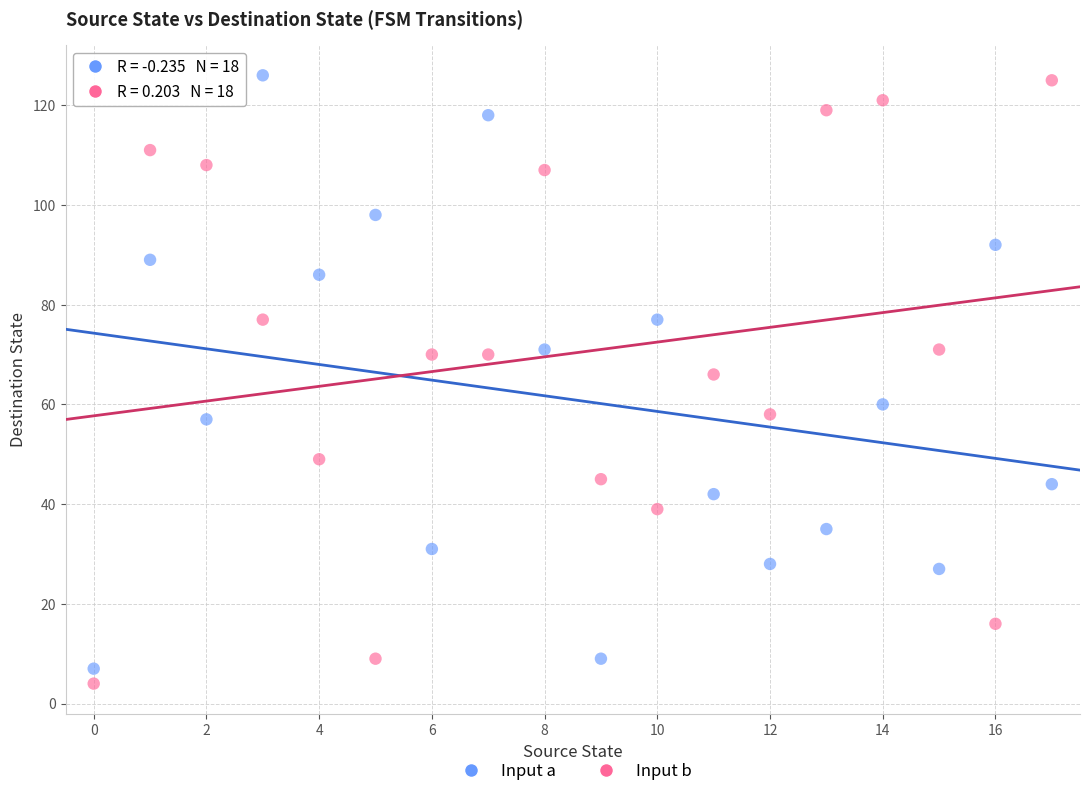

Across all data points, what is the range of Y values (max minus min)?

122